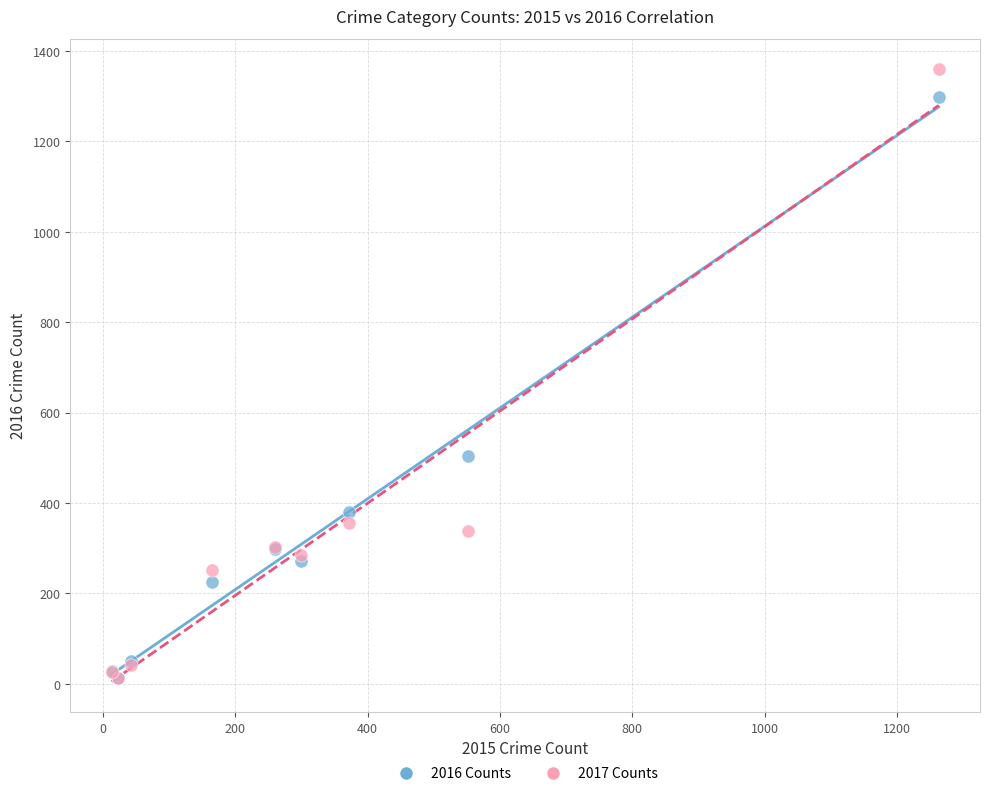

In the 2017 Counts series, what Y value is closest to 685?

356